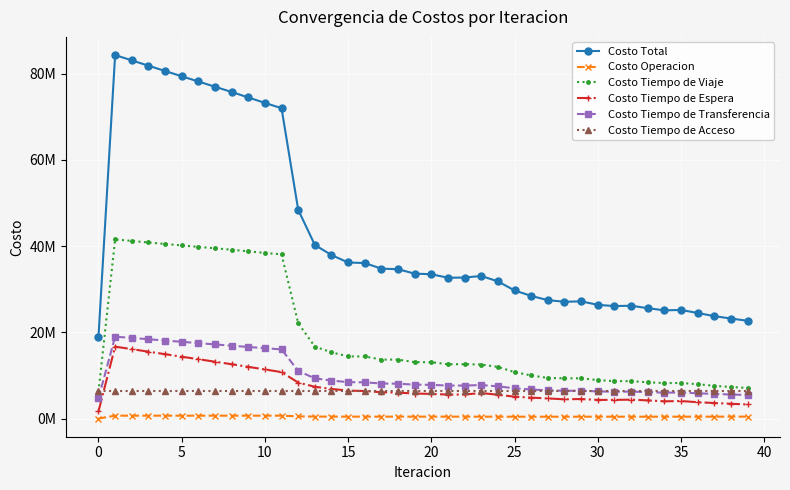

What are all the series names shown in the legend?

Costo Total, Costo Operacion, Costo Tiempo de Viaje, Costo Tiempo de Espera, Costo Tiempo de Transferencia, Costo Tiempo de Acceso